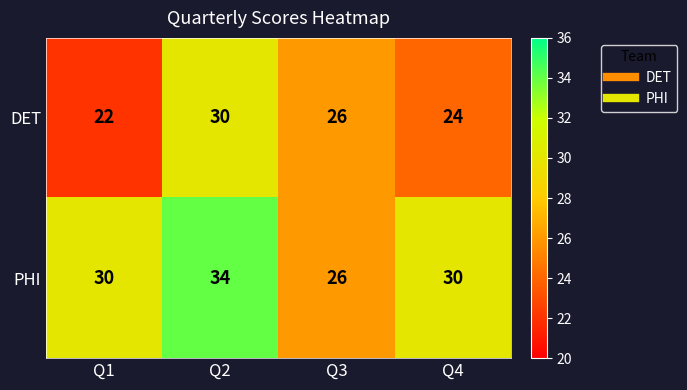

The PHI series shows 30 at Q1. True or false?

True